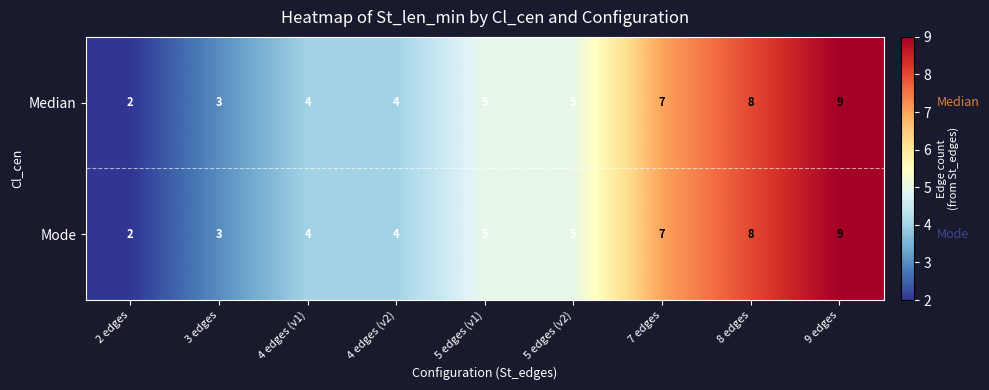

What is the minimum value shown in the chart?

2